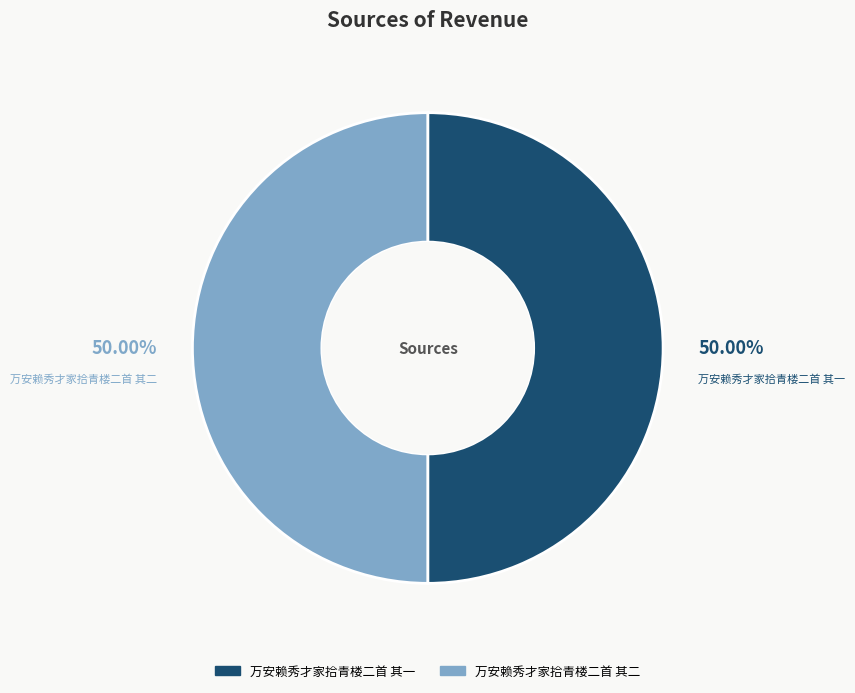

What percentage is the 万安赖秀才家拾青楼二首 其一 slice, to the nearest percent?

50%